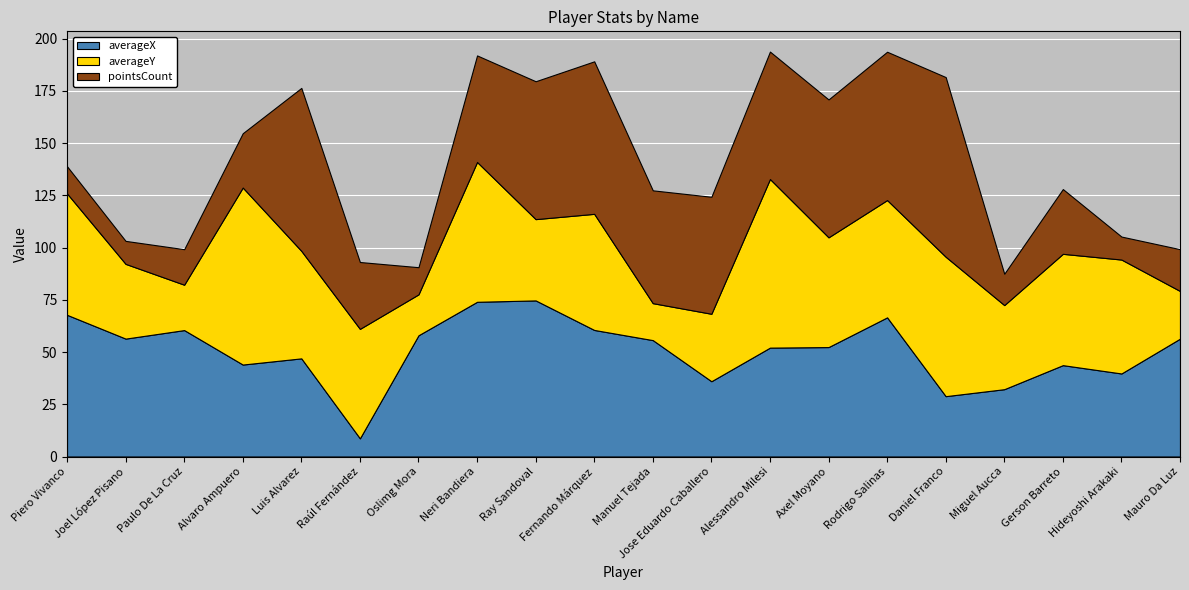

Reading left to right, extract all data points from this chart.

averageX: 67.8	56.4	60.5	44.0	47.0	8.7	58.0	74.1	74.7	60.6	55.7	36.0	52.1	52.4	66.6	28.9	32.2	43.7	39.7	56.4
averageY: 58.1	35.8	21.7	84.7	51.5	52.4	19.6	66.9	38.9	55.6	17.7	32.3	80.7	52.5	56.1	66.7	40.3	53.3	54.5	22.8
pointsCount: 13.0	11.0	17.0	26.0	78.0	32.0	13.0	51.0	66.0	73.0	54.0	56.0	61.0	66.0	71.0	86.0	15.0	31.0	11.0	20.0